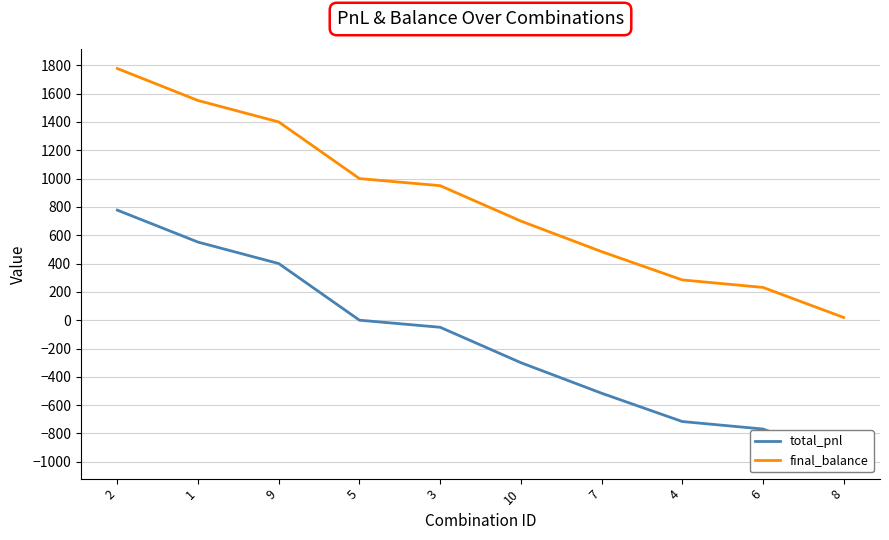

What position from the left is 8?

10